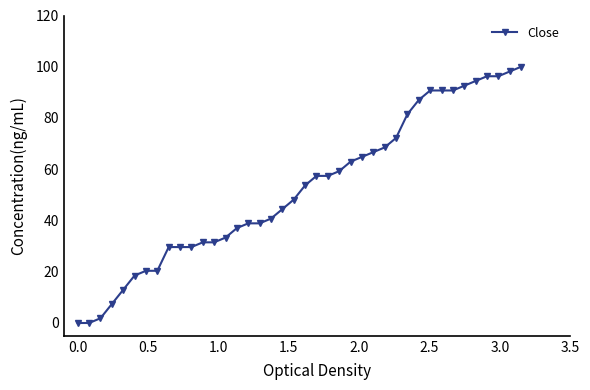

How many data points does each series have?

40